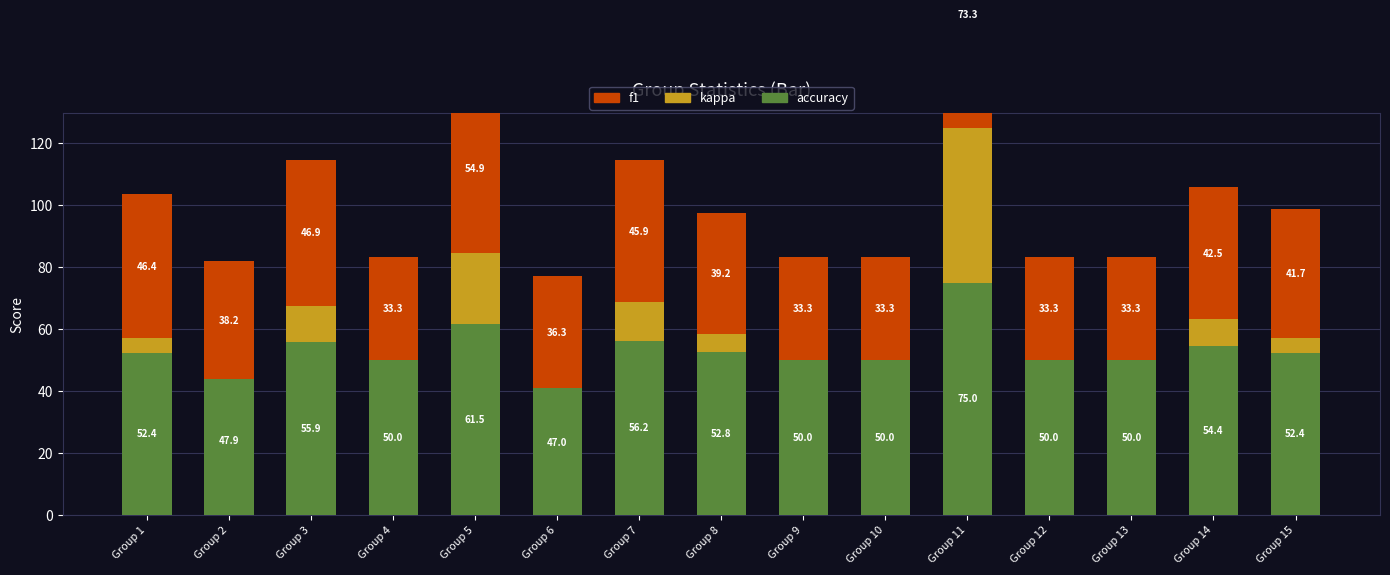

List the series in order of their overall mean, lowest first.

kappa, f1, accuracy